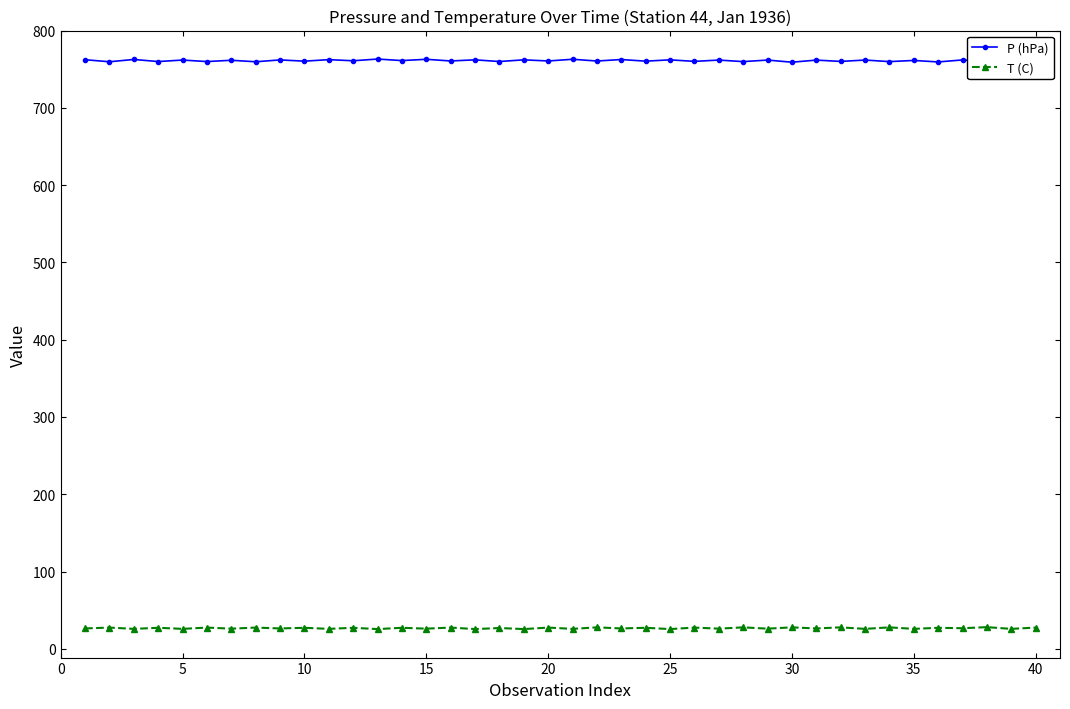

How many lines are shown in the chart?

2